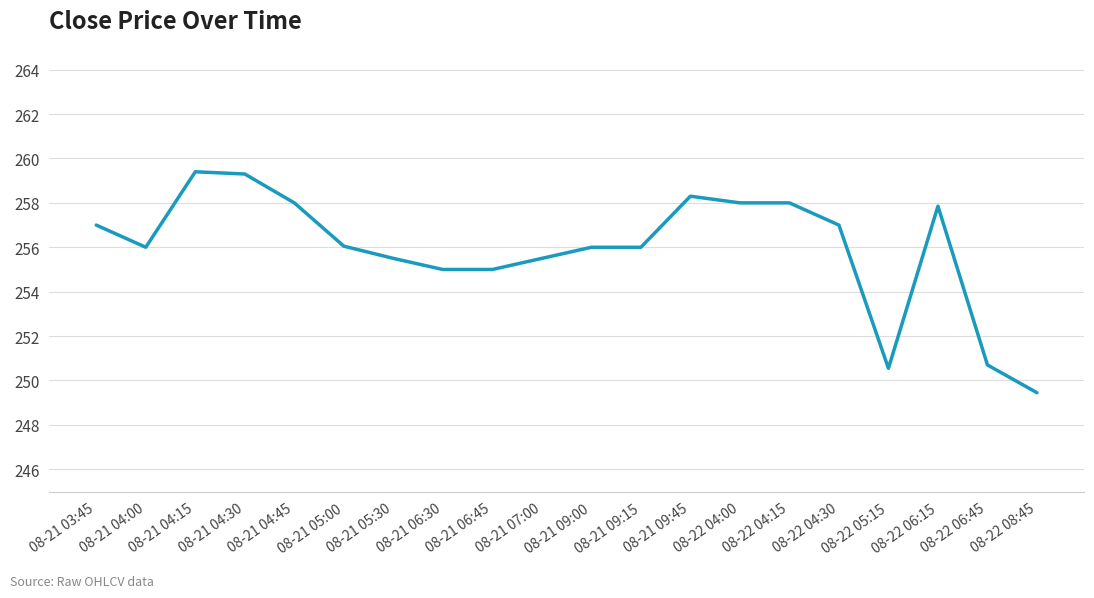

The value at 08-21 09:45 is 258.3. True or false?

True